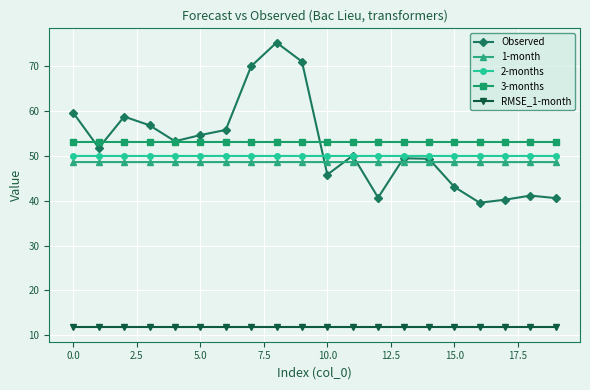

True or false: 1-month and RMSE_1-month intersect in this chart.

False